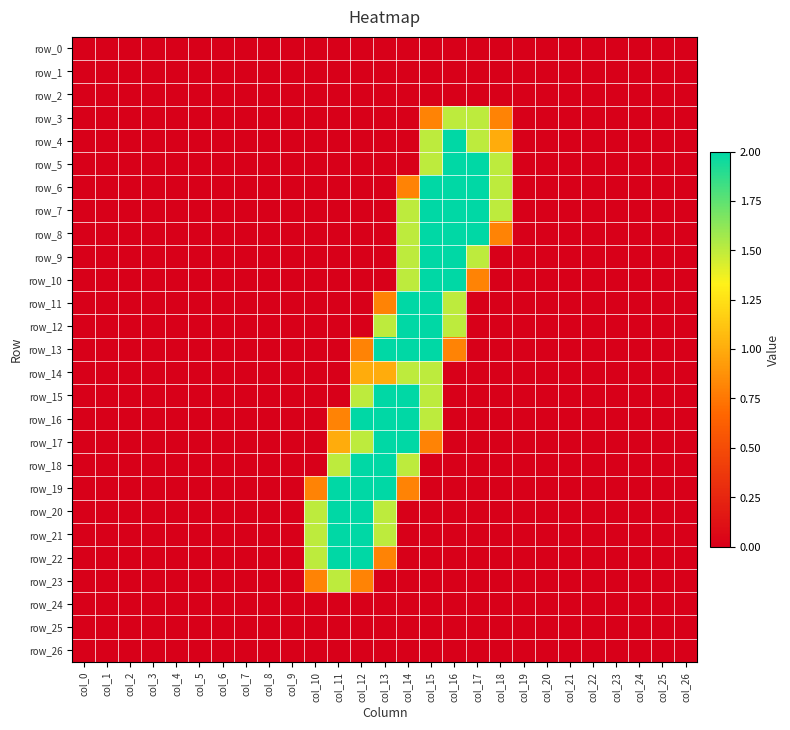

What is the difference between the maximum and minimum values in the row_12 series?

2.0